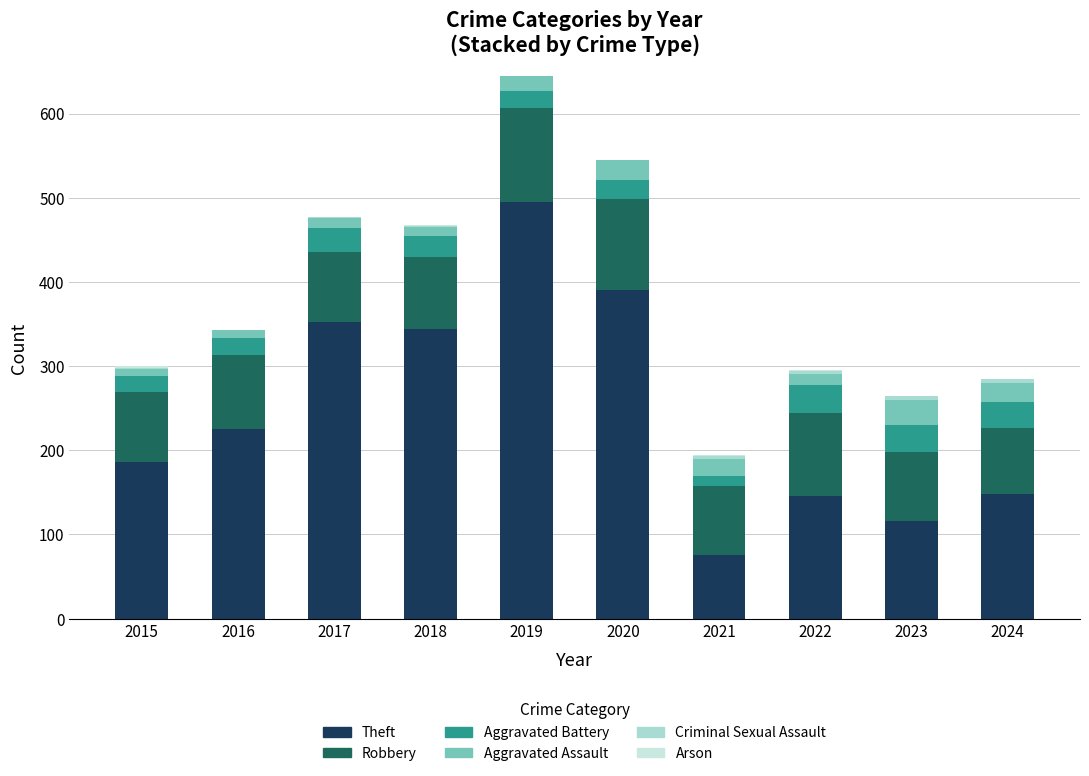

How many Criminal Sexual Assault values are between 0 and 4?

8